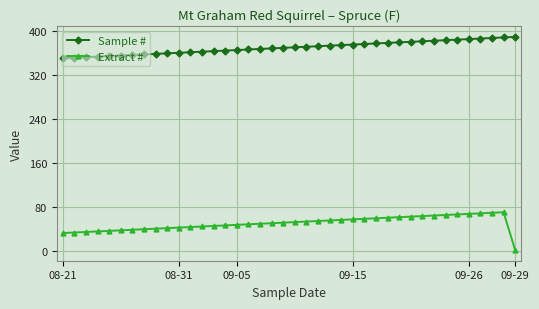

What is the maximum value shown in the chart?

390